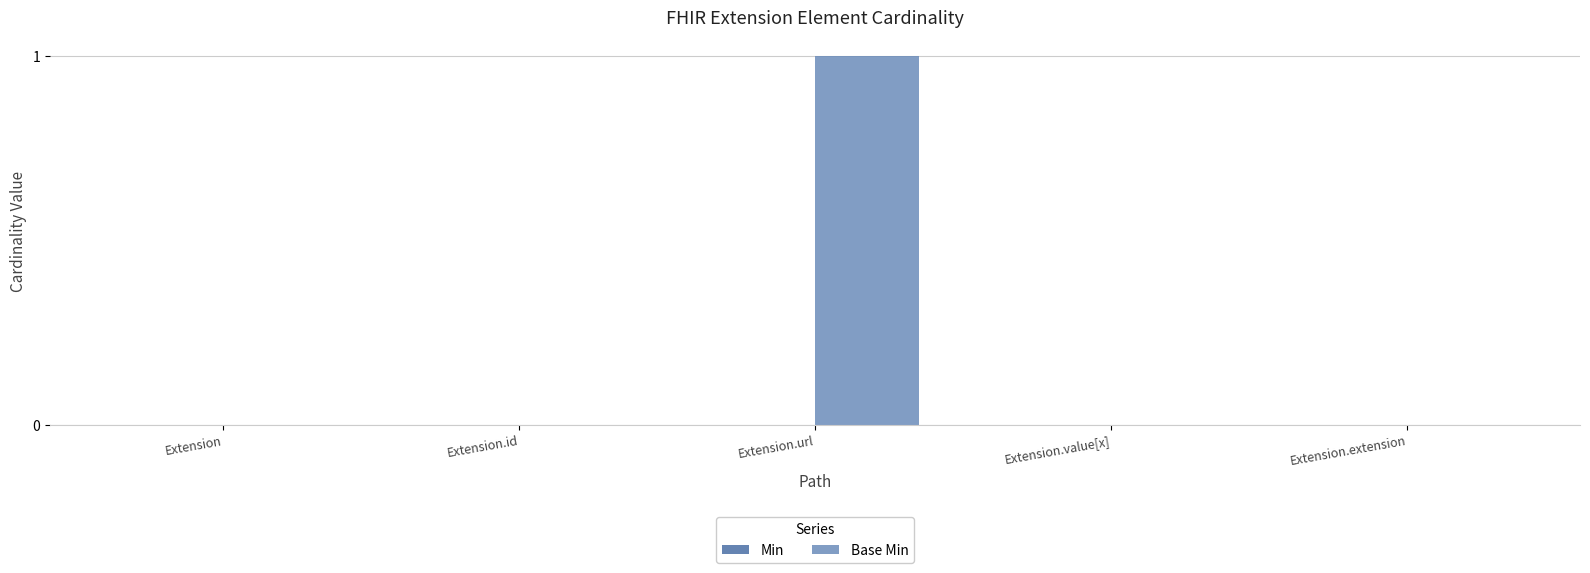

Which has a higher value, Extension.url or Extension.value[x]?

Extension.url